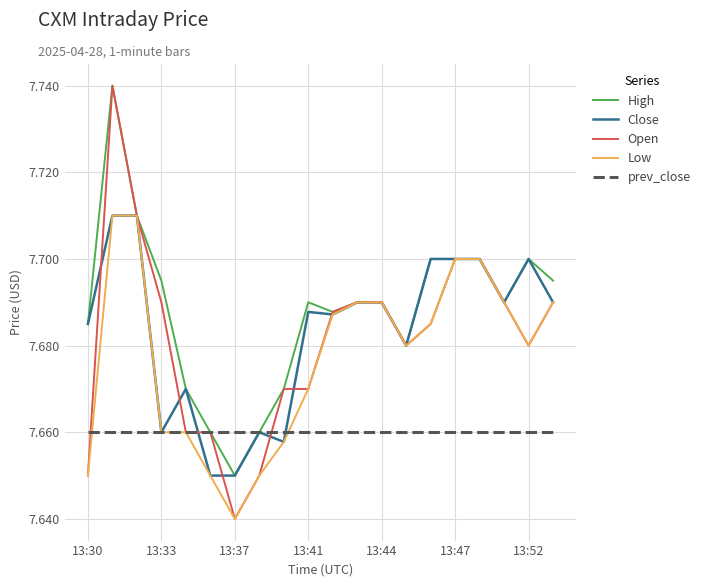

Which series has the largest range (max minus min)?

Open